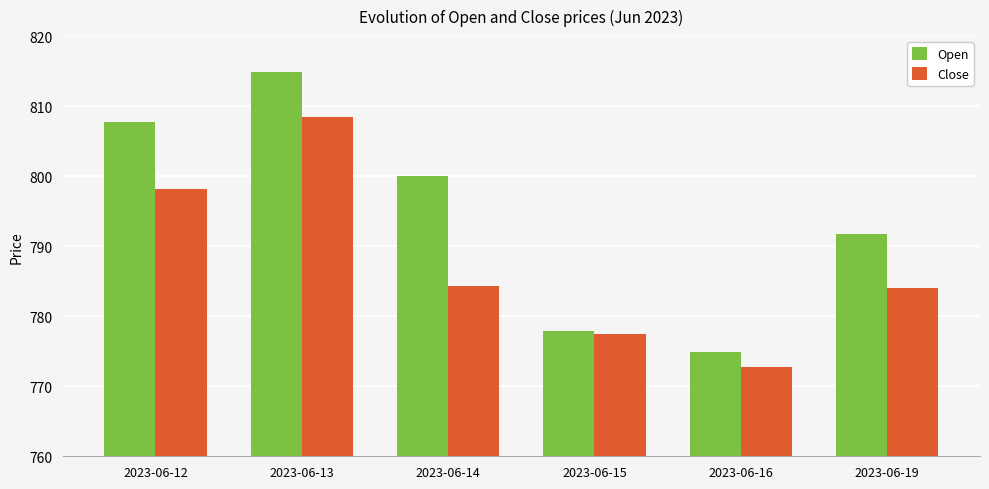

Which series has the largest total across all categories?

Open